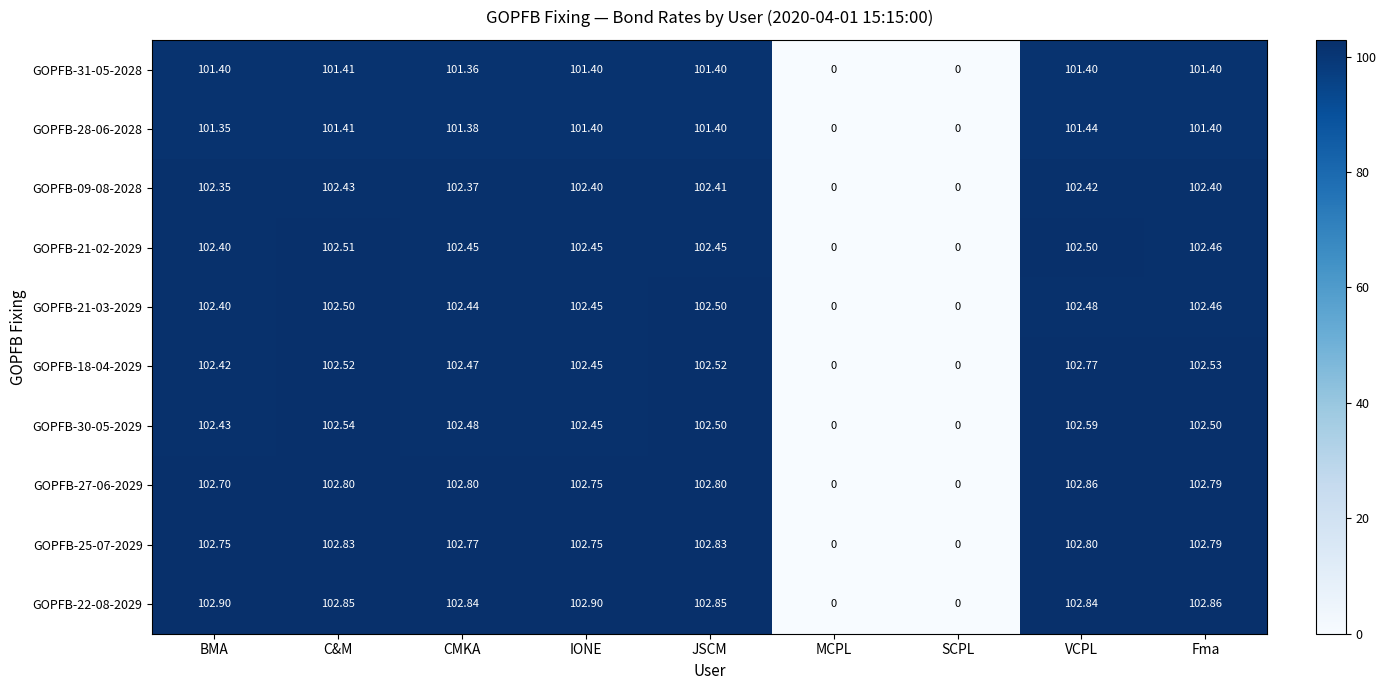

What is the greatest value displayed?

102.9